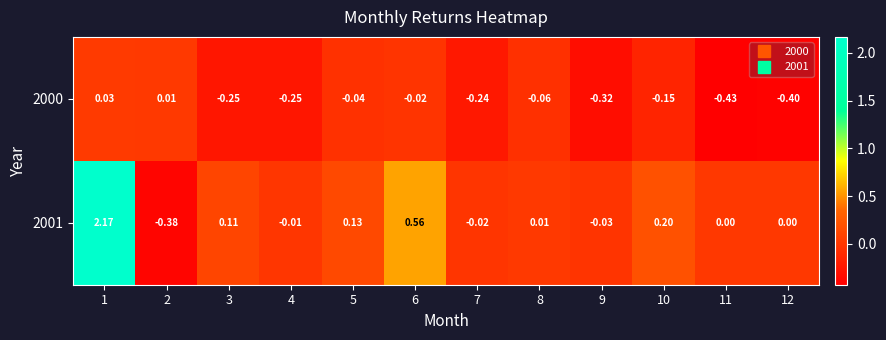

How many data points in 2001 are less than 0?

4